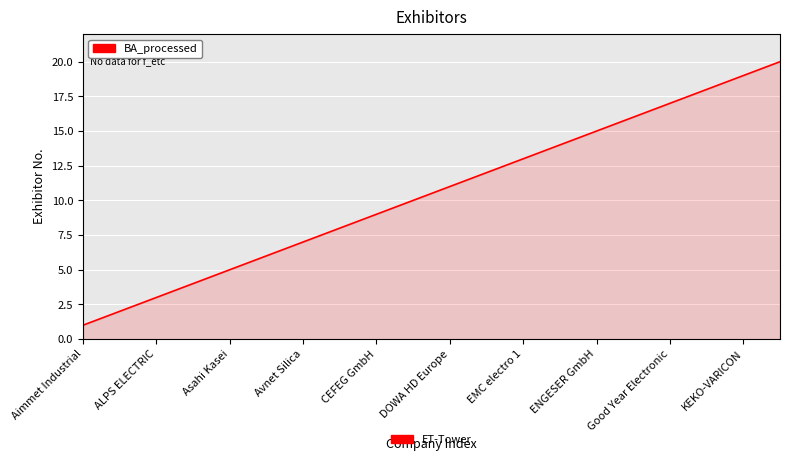

What is the maximum value shown in the chart?

20